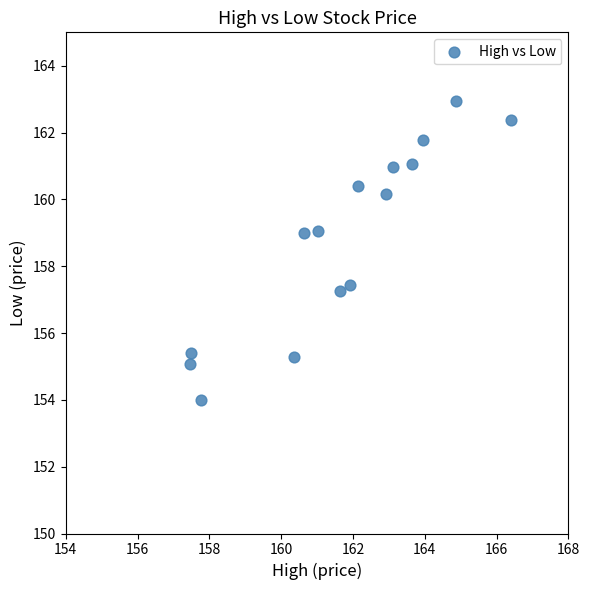

What Y value in the scatter plot is closest to 158?

157.4